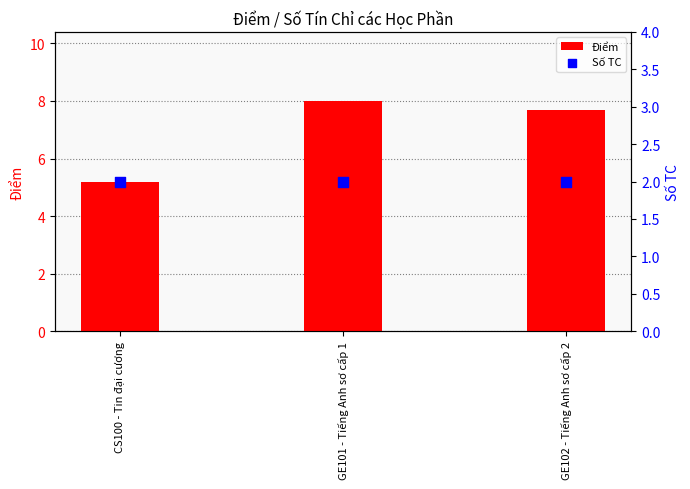

What are all the series names shown in the legend?

Điểm, Số TC